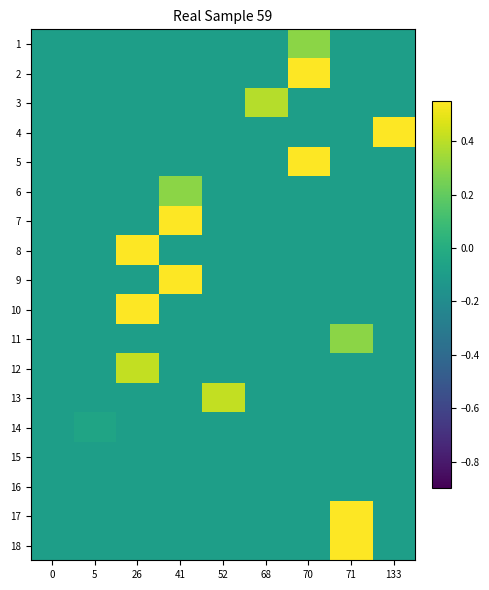

Reading left to right, extract all data points from this chart.

1: 0=-0.1	5=-0.1	26=-0.1	41=-0.1	52=-0.1	68=-0.1	70=0.3	71=-0.1	133=-0.1
2: 0=-0.1	5=-0.1	26=-0.1	41=-0.1	52=-0.1	68=-0.1	70=1.2	71=-0.1	133=-0.1
3: 0=-0.1	5=-0.1	26=-0.1	41=-0.1	52=-0.1	68=0.4	70=-0.1	71=-0.1	133=-0.1
4: 0=-0.1	5=-0.1	26=-0.1	41=-0.1	52=-0.1	68=-0.1	70=-0.1	71=-0.1	133=1.2
5: 0=-0.1	5=-0.1	26=-0.1	41=-0.1	52=-0.1	68=-0.1	70=1.2	71=-0.1	133=-0.1
6: 0=-0.1	5=-0.1	26=-0.1	41=0.3	52=-0.1	68=-0.1	70=-0.1	71=-0.1	133=-0.1
7: 0=-0.1	5=-0.1	26=-0.1	41=1.2	52=-0.1	68=-0.1	70=-0.1	71=-0.1	133=-0.1
8: 0=-0.1	5=-0.1	26=1.2	41=-0.1	52=-0.1	68=-0.1	70=-0.1	71=-0.1	133=-0.1
9: 0=-0.1	5=-0.1	26=-0.1	41=1.2	52=-0.1	68=-0.1	70=-0.1	71=-0.1	133=-0.1
10: 0=-0.1	5=-0.1	26=1.2	41=-0.1	52=-0.1	68=-0.1	70=-0.1	71=-0.1	133=-0.1
11: 0=-0.1	5=-0.1	26=-0.1	41=-0.1	52=-0.1	68=-0.1	70=-0.1	71=0.3	133=-0.1
12: 0=-0.1	5=-0.1	26=0.4	41=-0.1	52=-0.1	68=-0.1	70=-0.1	71=-0.1	133=-0.1
13: 0=-0.1	5=-0.1	26=-0.1	41=-0.1	52=0.4	68=-0.1	70=-0.1	71=-0.1	133=-0.1
14: 0=-0.1	5=-0.1	26=-0.1	41=-0.1	52=-0.1	68=-0.1	70=-0.1	71=-0.1	133=-0.1
15: 0=-0.1	5=-0.1	26=-0.1	41=-0.1	52=-0.1	68=-0.1	70=-0.1	71=-0.1	133=-0.1
16: 0=-0.1	5=-0.1	26=-0.1	41=-0.1	52=-0.1	68=-0.1	70=-0.1	71=-0.1	133=-0.1
17: 0=-0.1	5=-0.1	26=-0.1	41=-0.1	52=-0.1	68=-0.1	70=-0.1	71=1.2	133=-0.1
18: 0=-0.1	5=-0.1	26=-0.1	41=-0.1	52=-0.1	68=-0.1	70=-0.1	71=1.2	133=-0.1